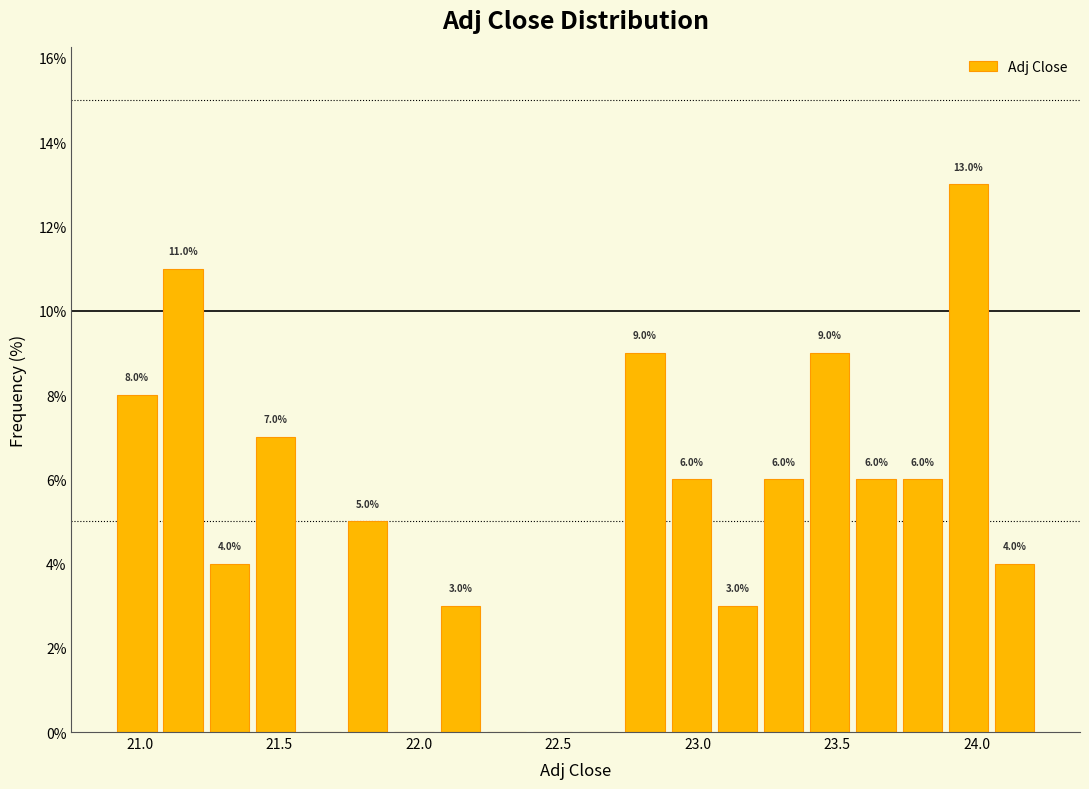

Read against the x-axis, roughly where is the centre of the tallest bar?

23.95